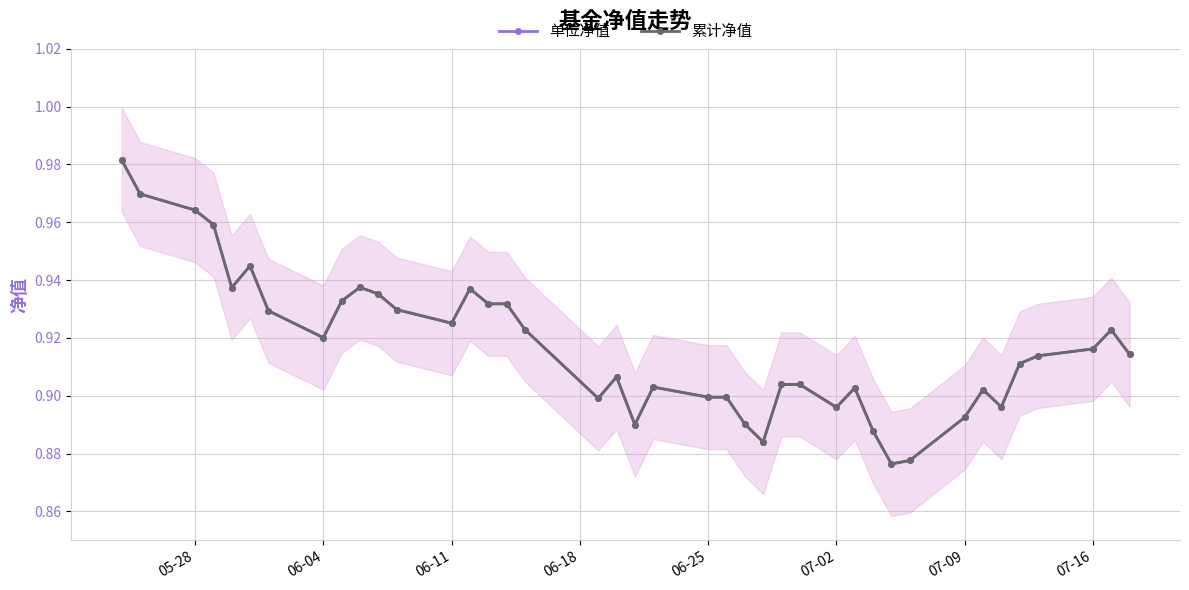

Which series has the largest total across all categories?

单位净值